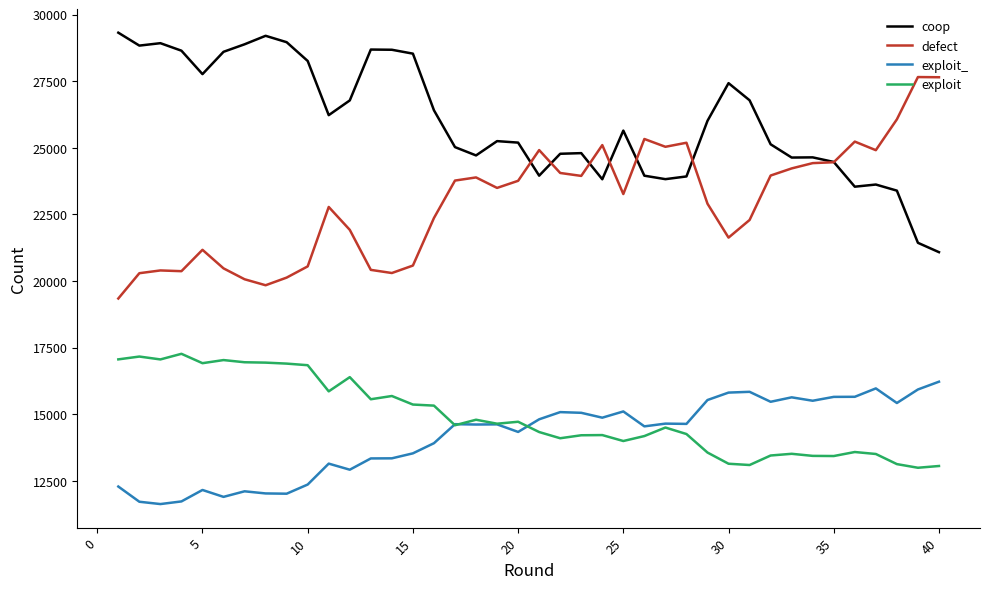

What is the highest value of the coop series?

29321